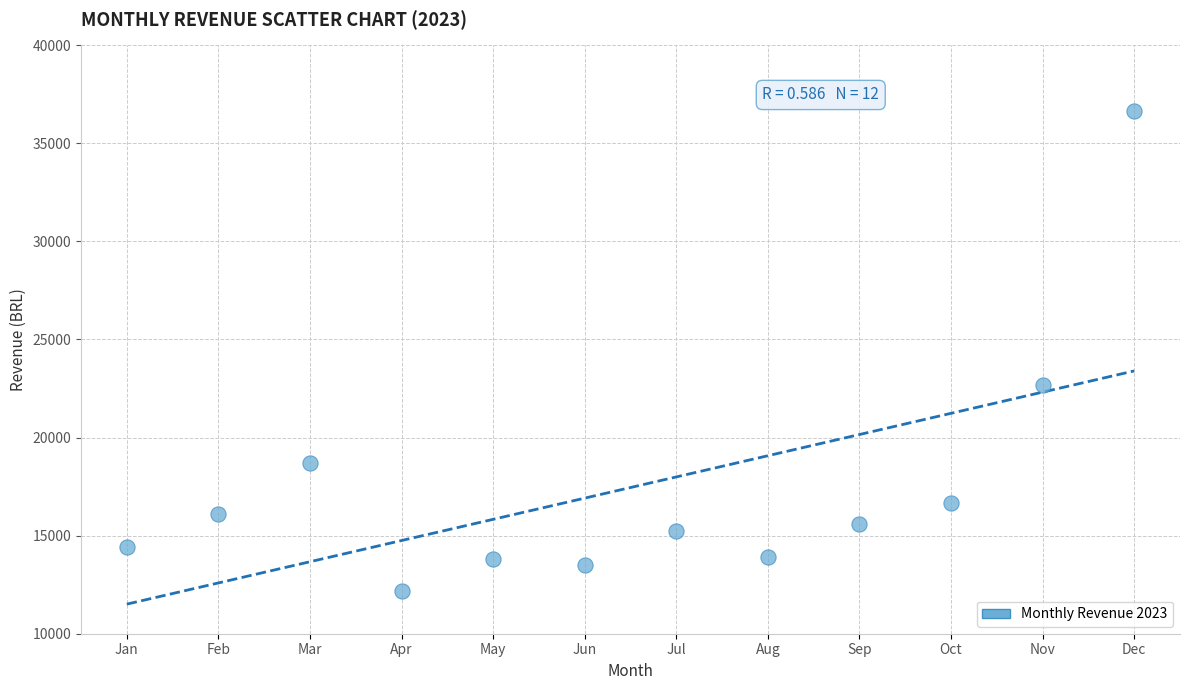

What is the range of X values (max minus min)?

11.0